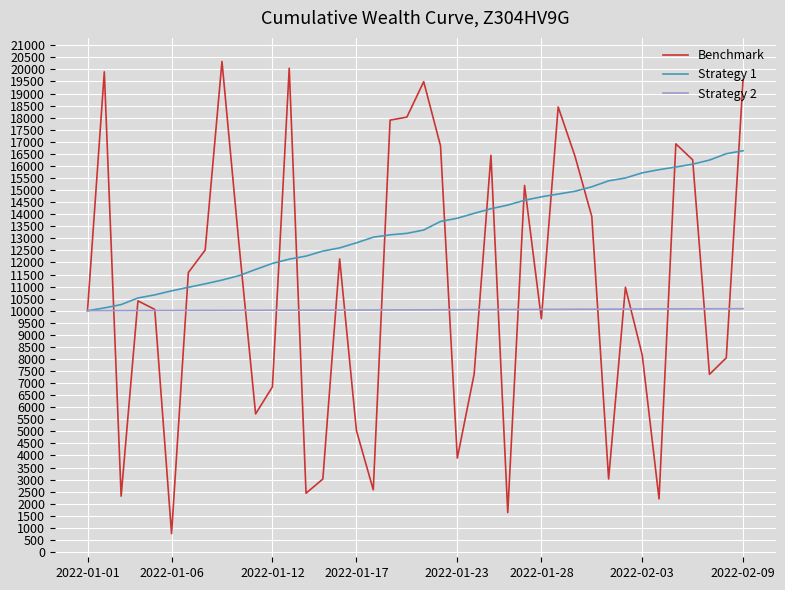

Which series ends up on top after the final intersection of Benchmark and Strategy 2?

Benchmark